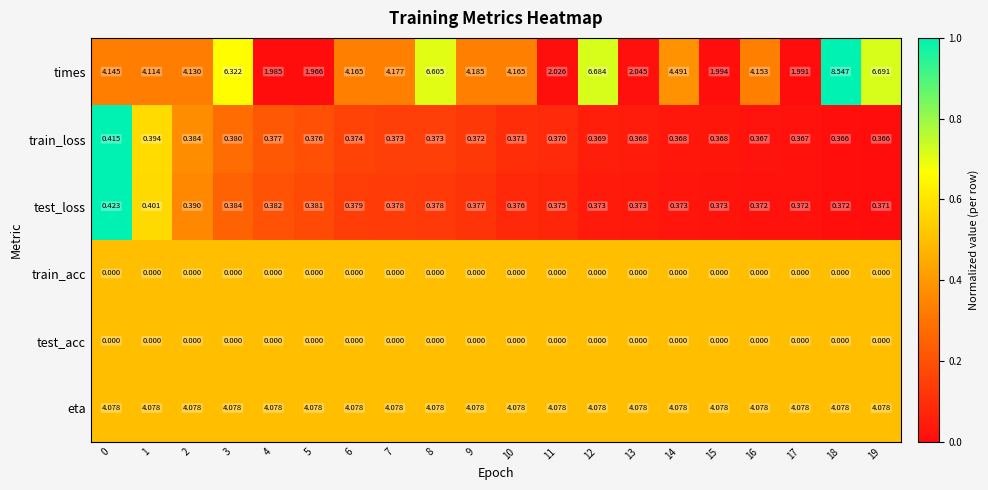

Which series has the largest total across all categories?

times